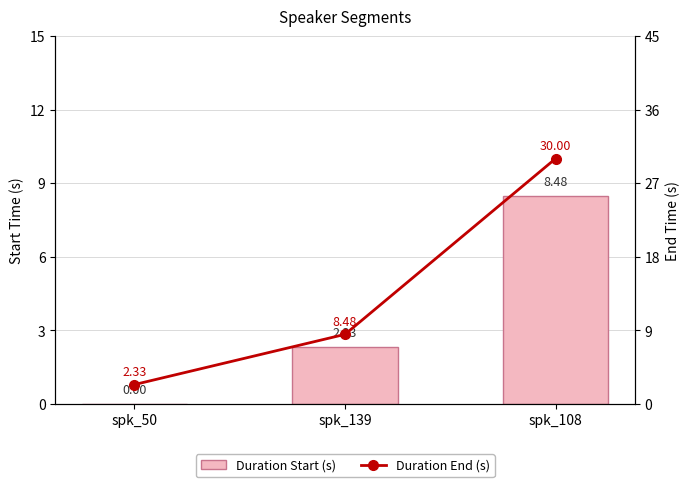

What is the sum of all Duration Start (s) values?

10.8